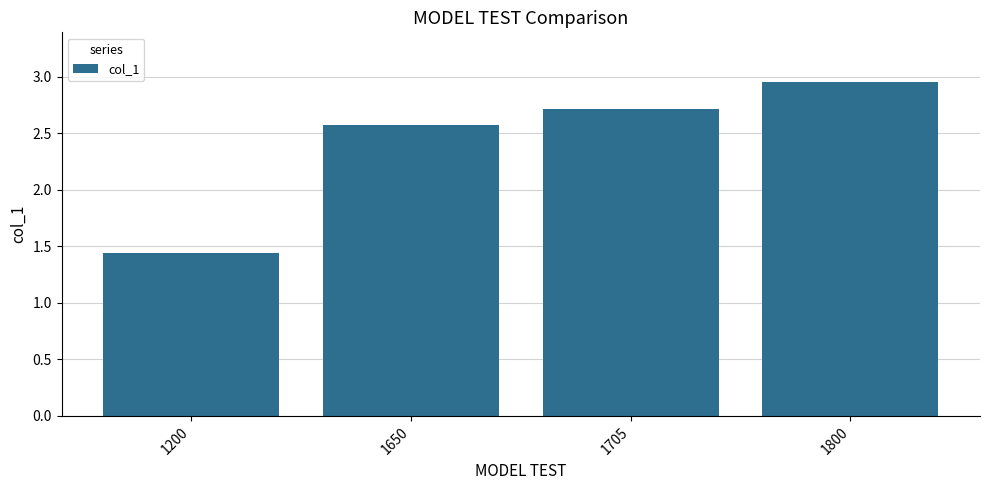

Which category has the lowest value across all series?

1200